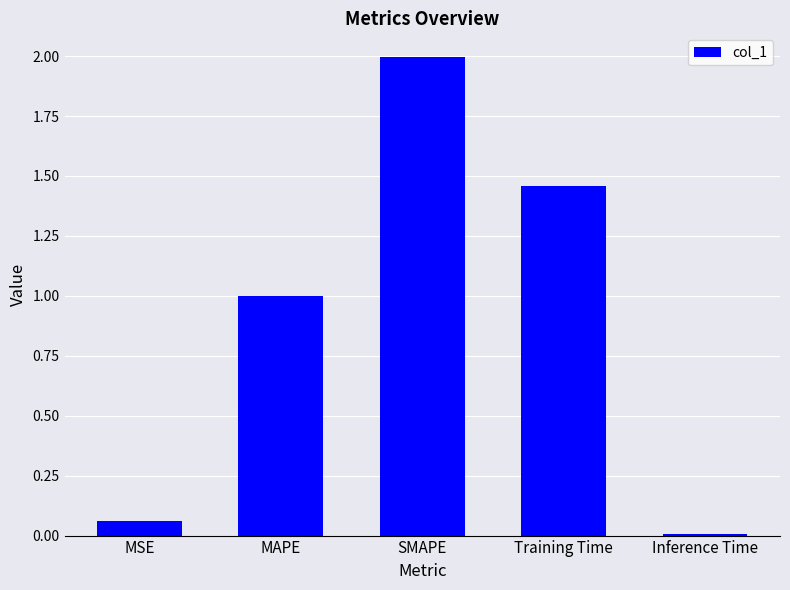

Rank the categories by value from lowest to highest.

Inference Time, MSE, MAPE, Training Time, SMAPE